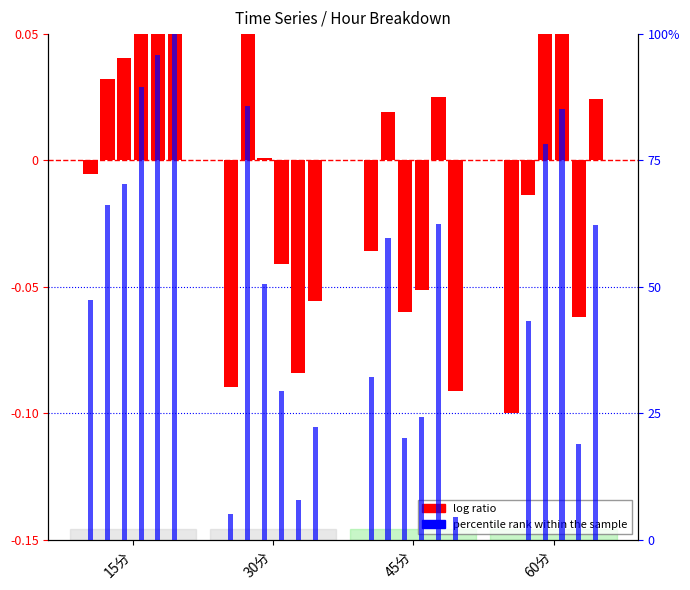

At how many categories does at least one series exceed 42?

1